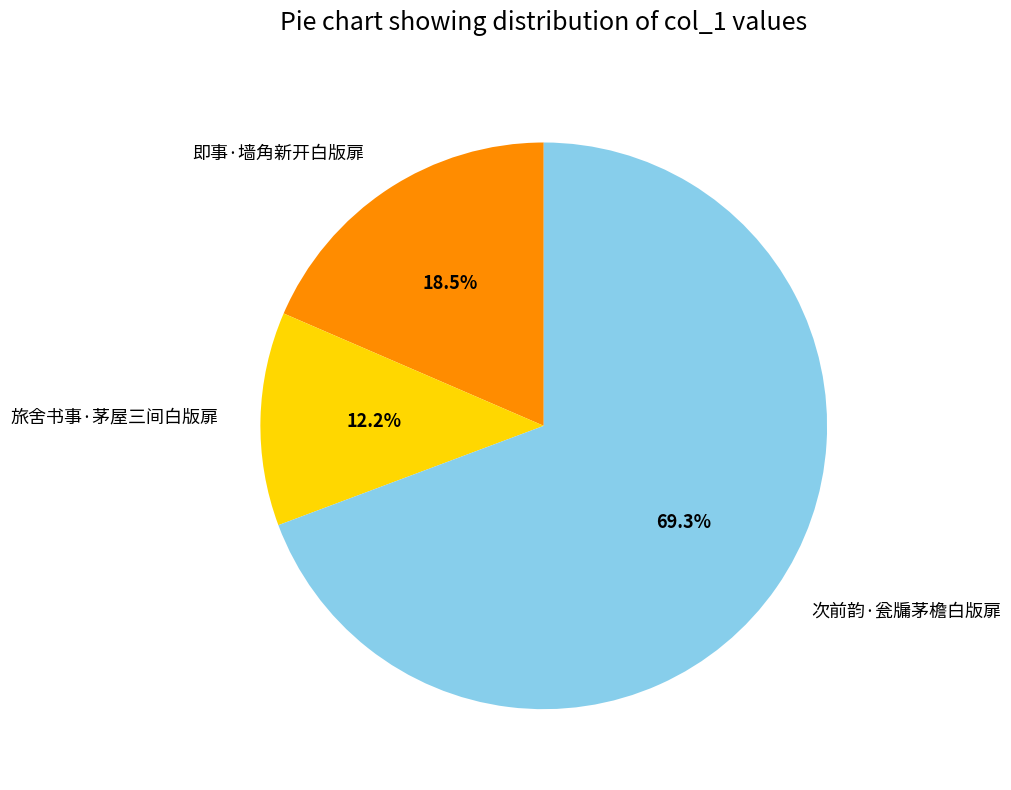

Which has a higher value, 次前韵·瓮牖茅檐白版扉 or 旅舍书事·茅屋三间白版扉?

次前韵·瓮牖茅檐白版扉